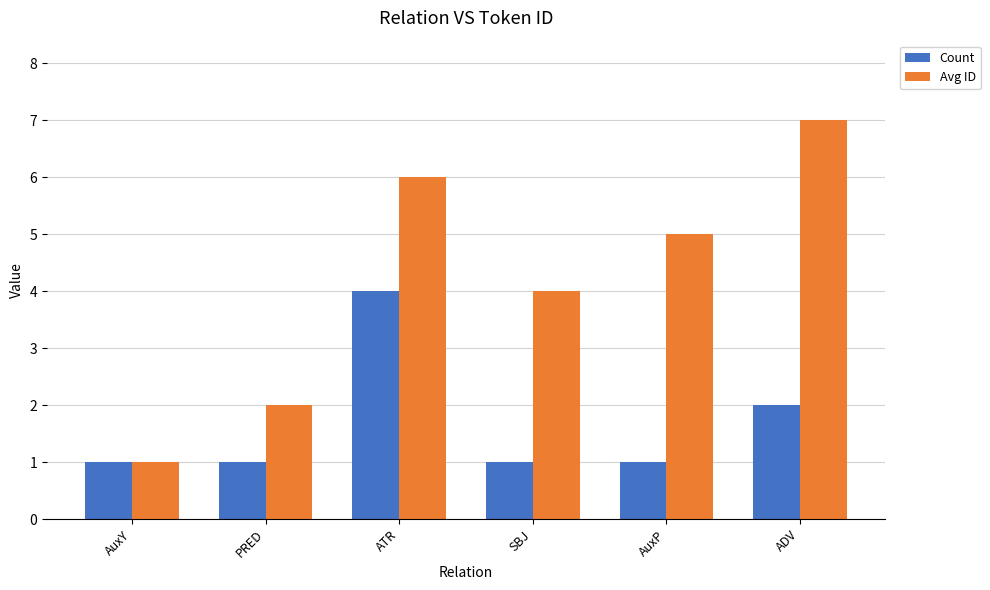

What are all the series names shown in the legend?

Count, Avg ID